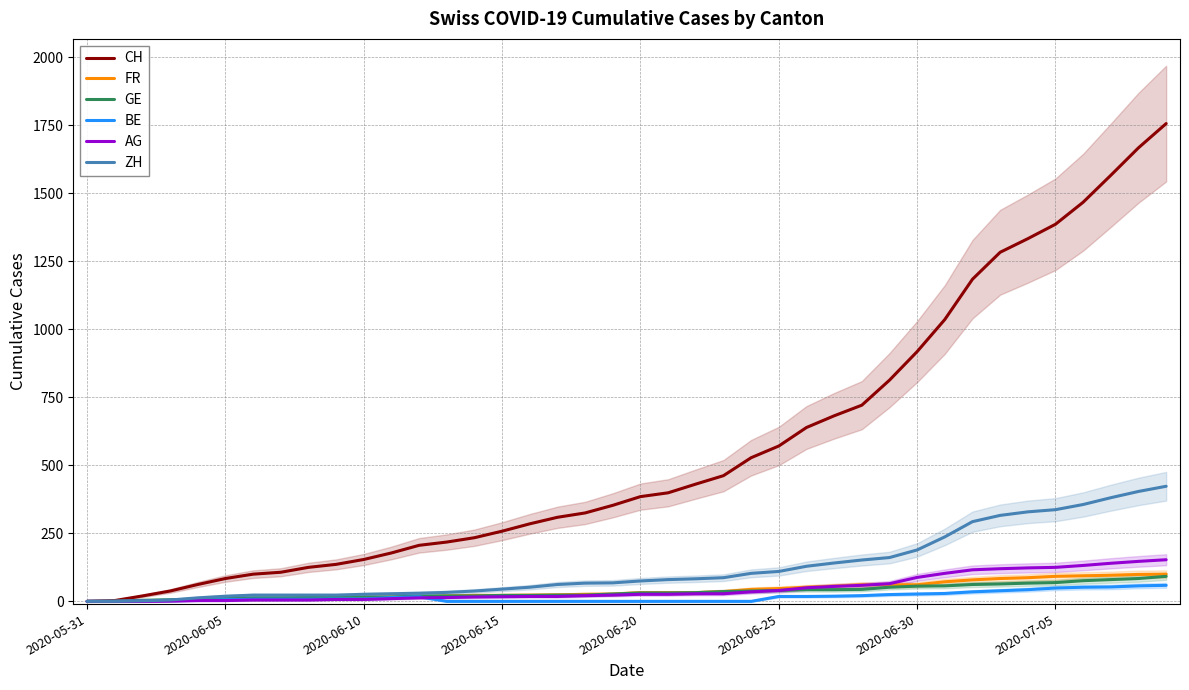

What is the greatest value displayed?

1756